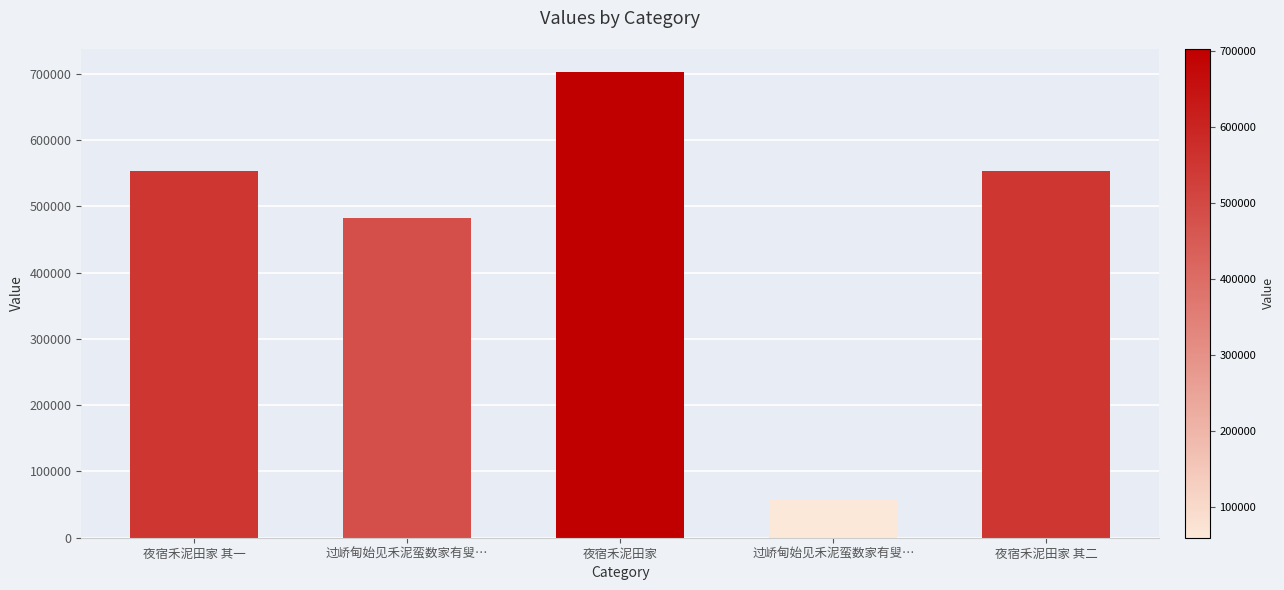

What is the label of the 3rd bar from the right?

夜宿禾泥田家